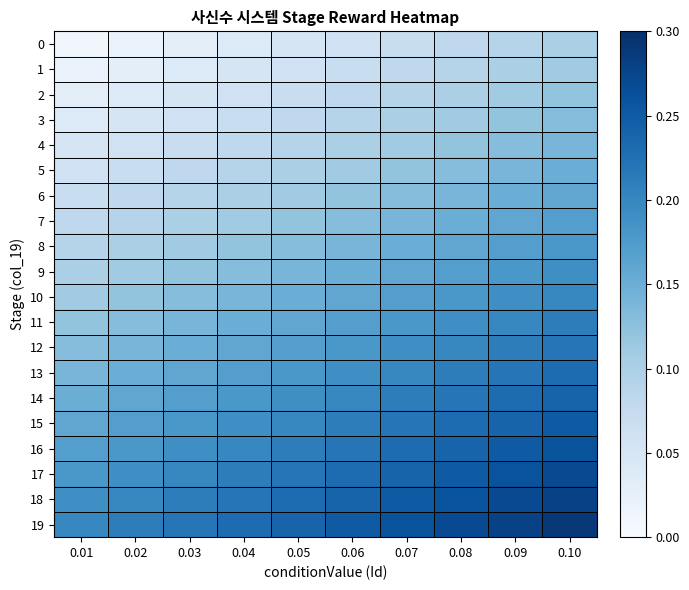

At which category is the sum across all series the highest?

0.10